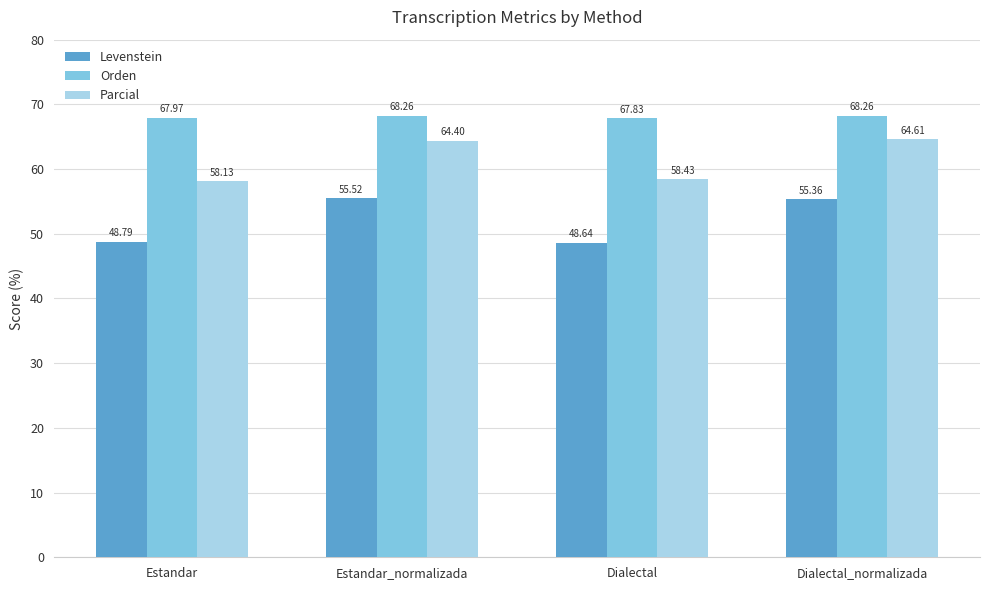

What is the spread (max minus min) of values at Dialectal?

19.2